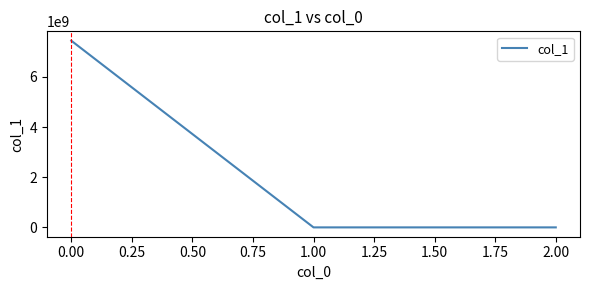

What is the greatest value displayed?

7445438752.7